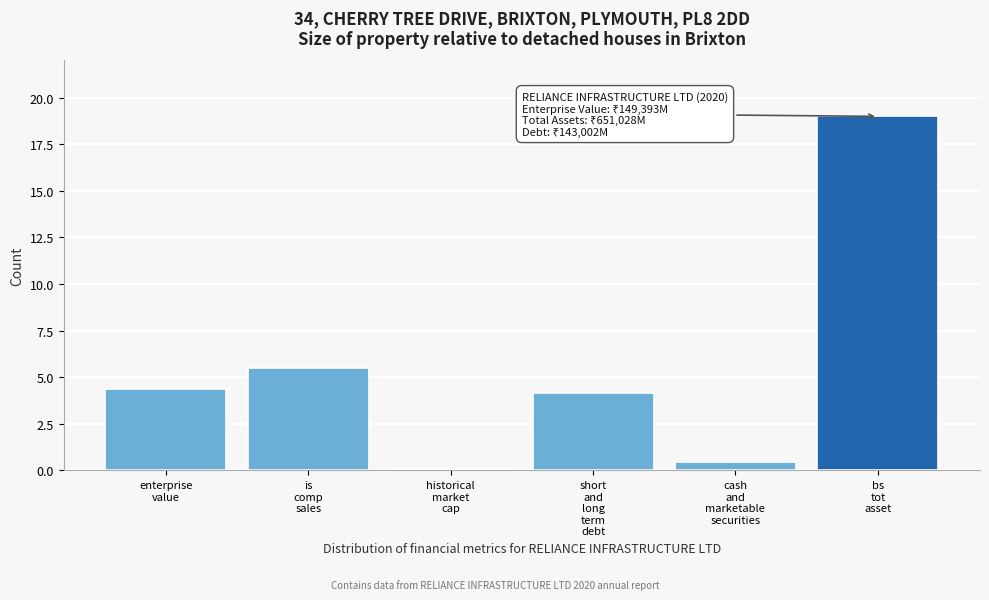

Reading left to right, extract all data points from this chart.

4.4	5.5	0.1	4.2	0.4	19.0